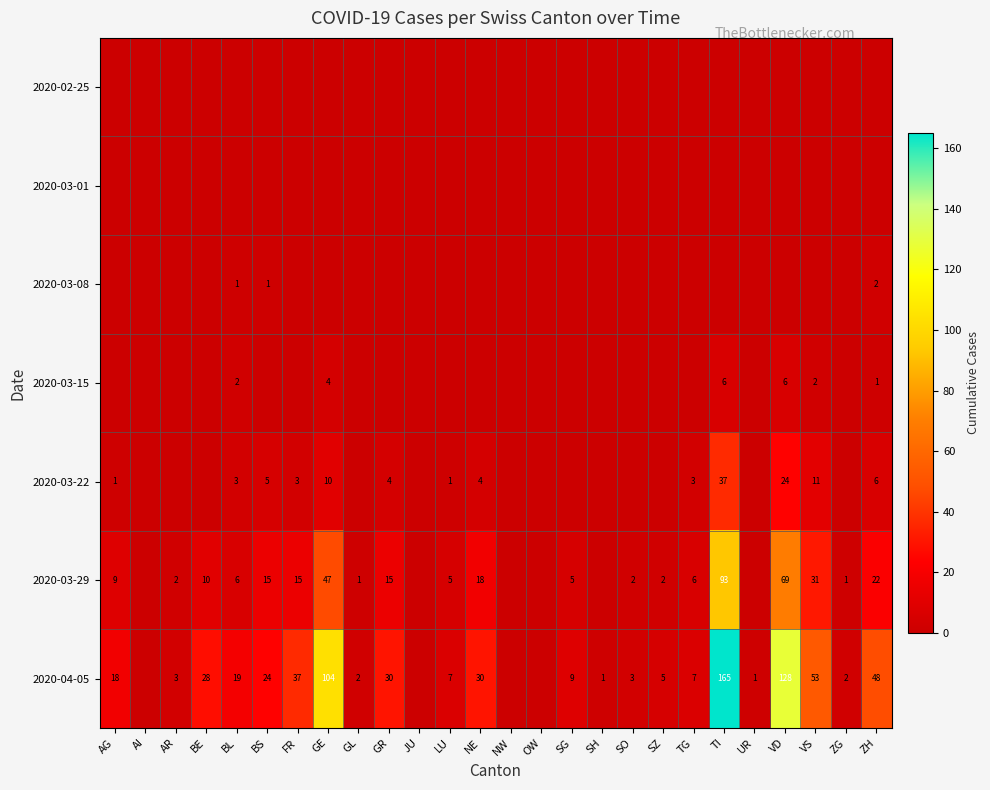

The value of 2020-03-29 at BL is 6. True or false?

True